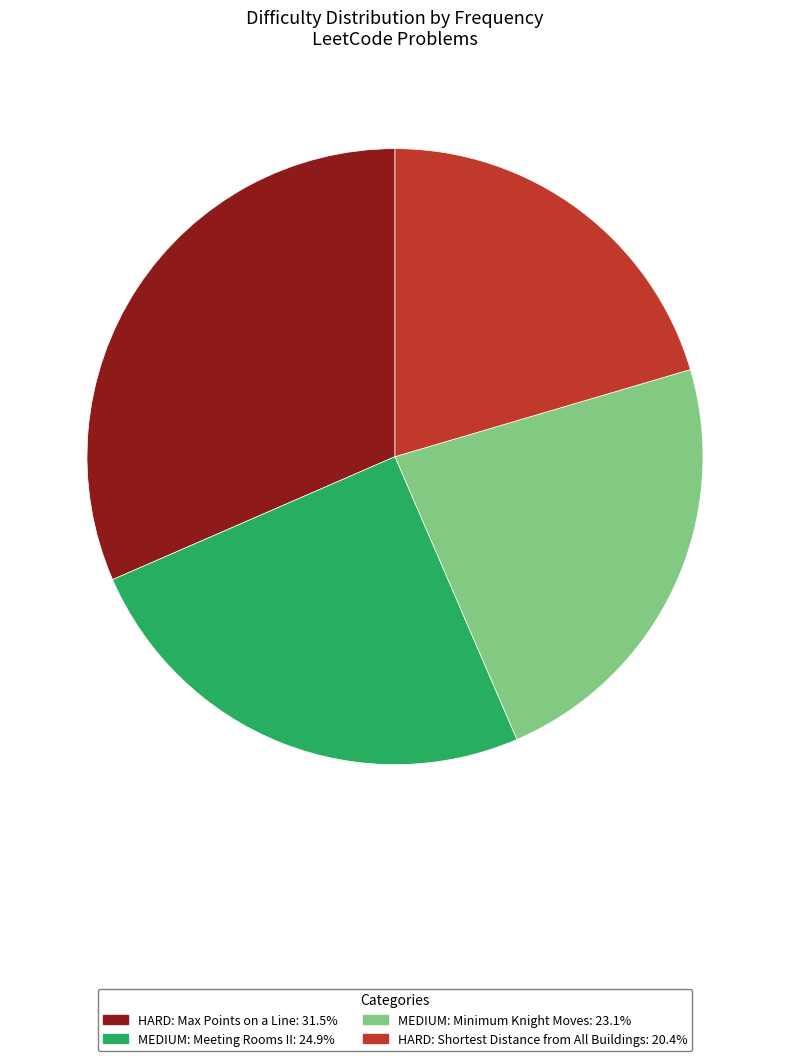

Does any single category account for the majority?

No